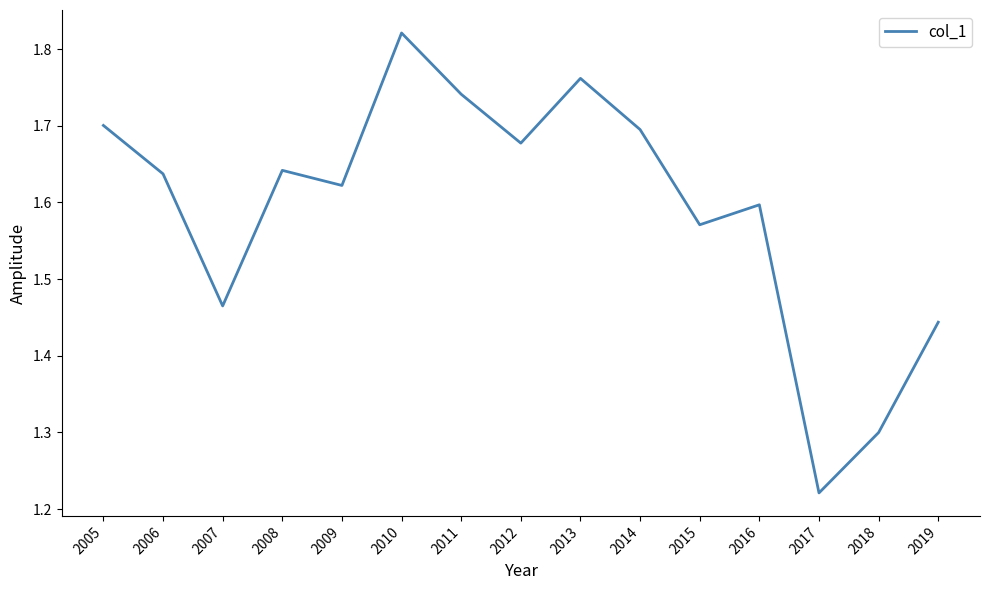

The value at 2015 is 0.5. True or false?

False